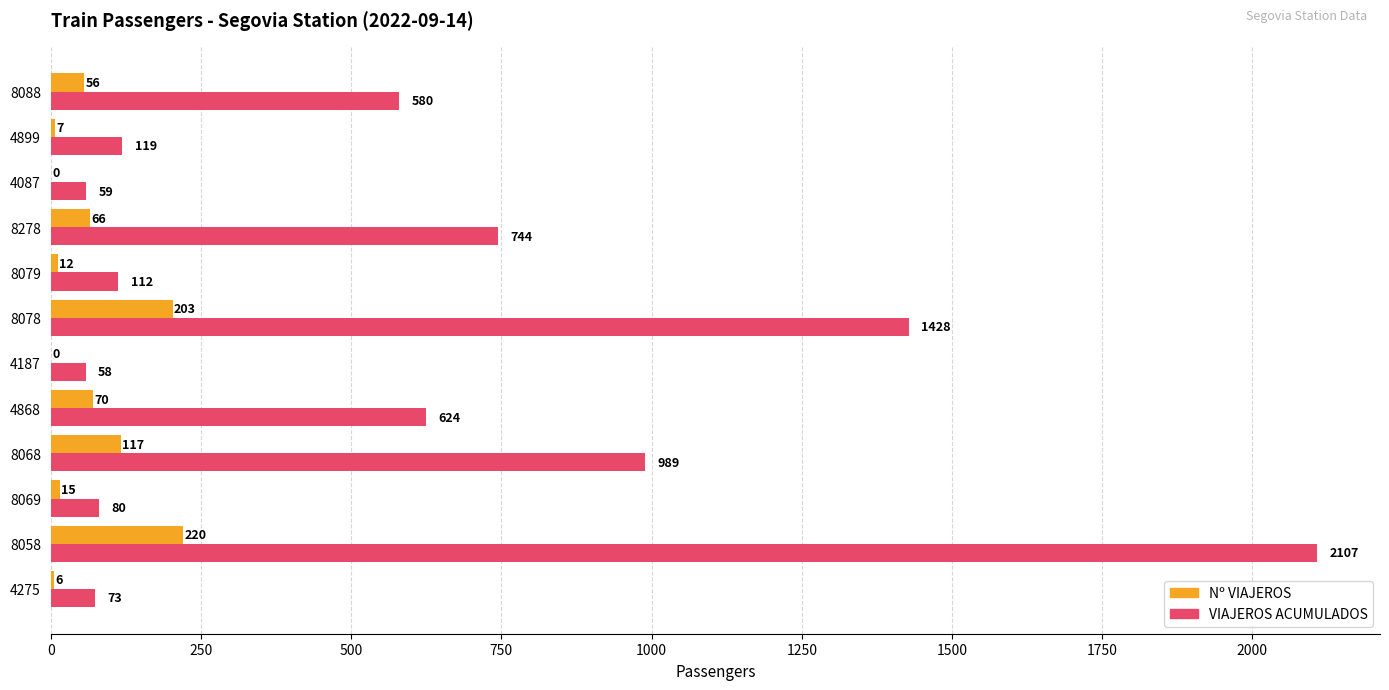

At which label does Nº VIAJEROS reach its peak?

8058